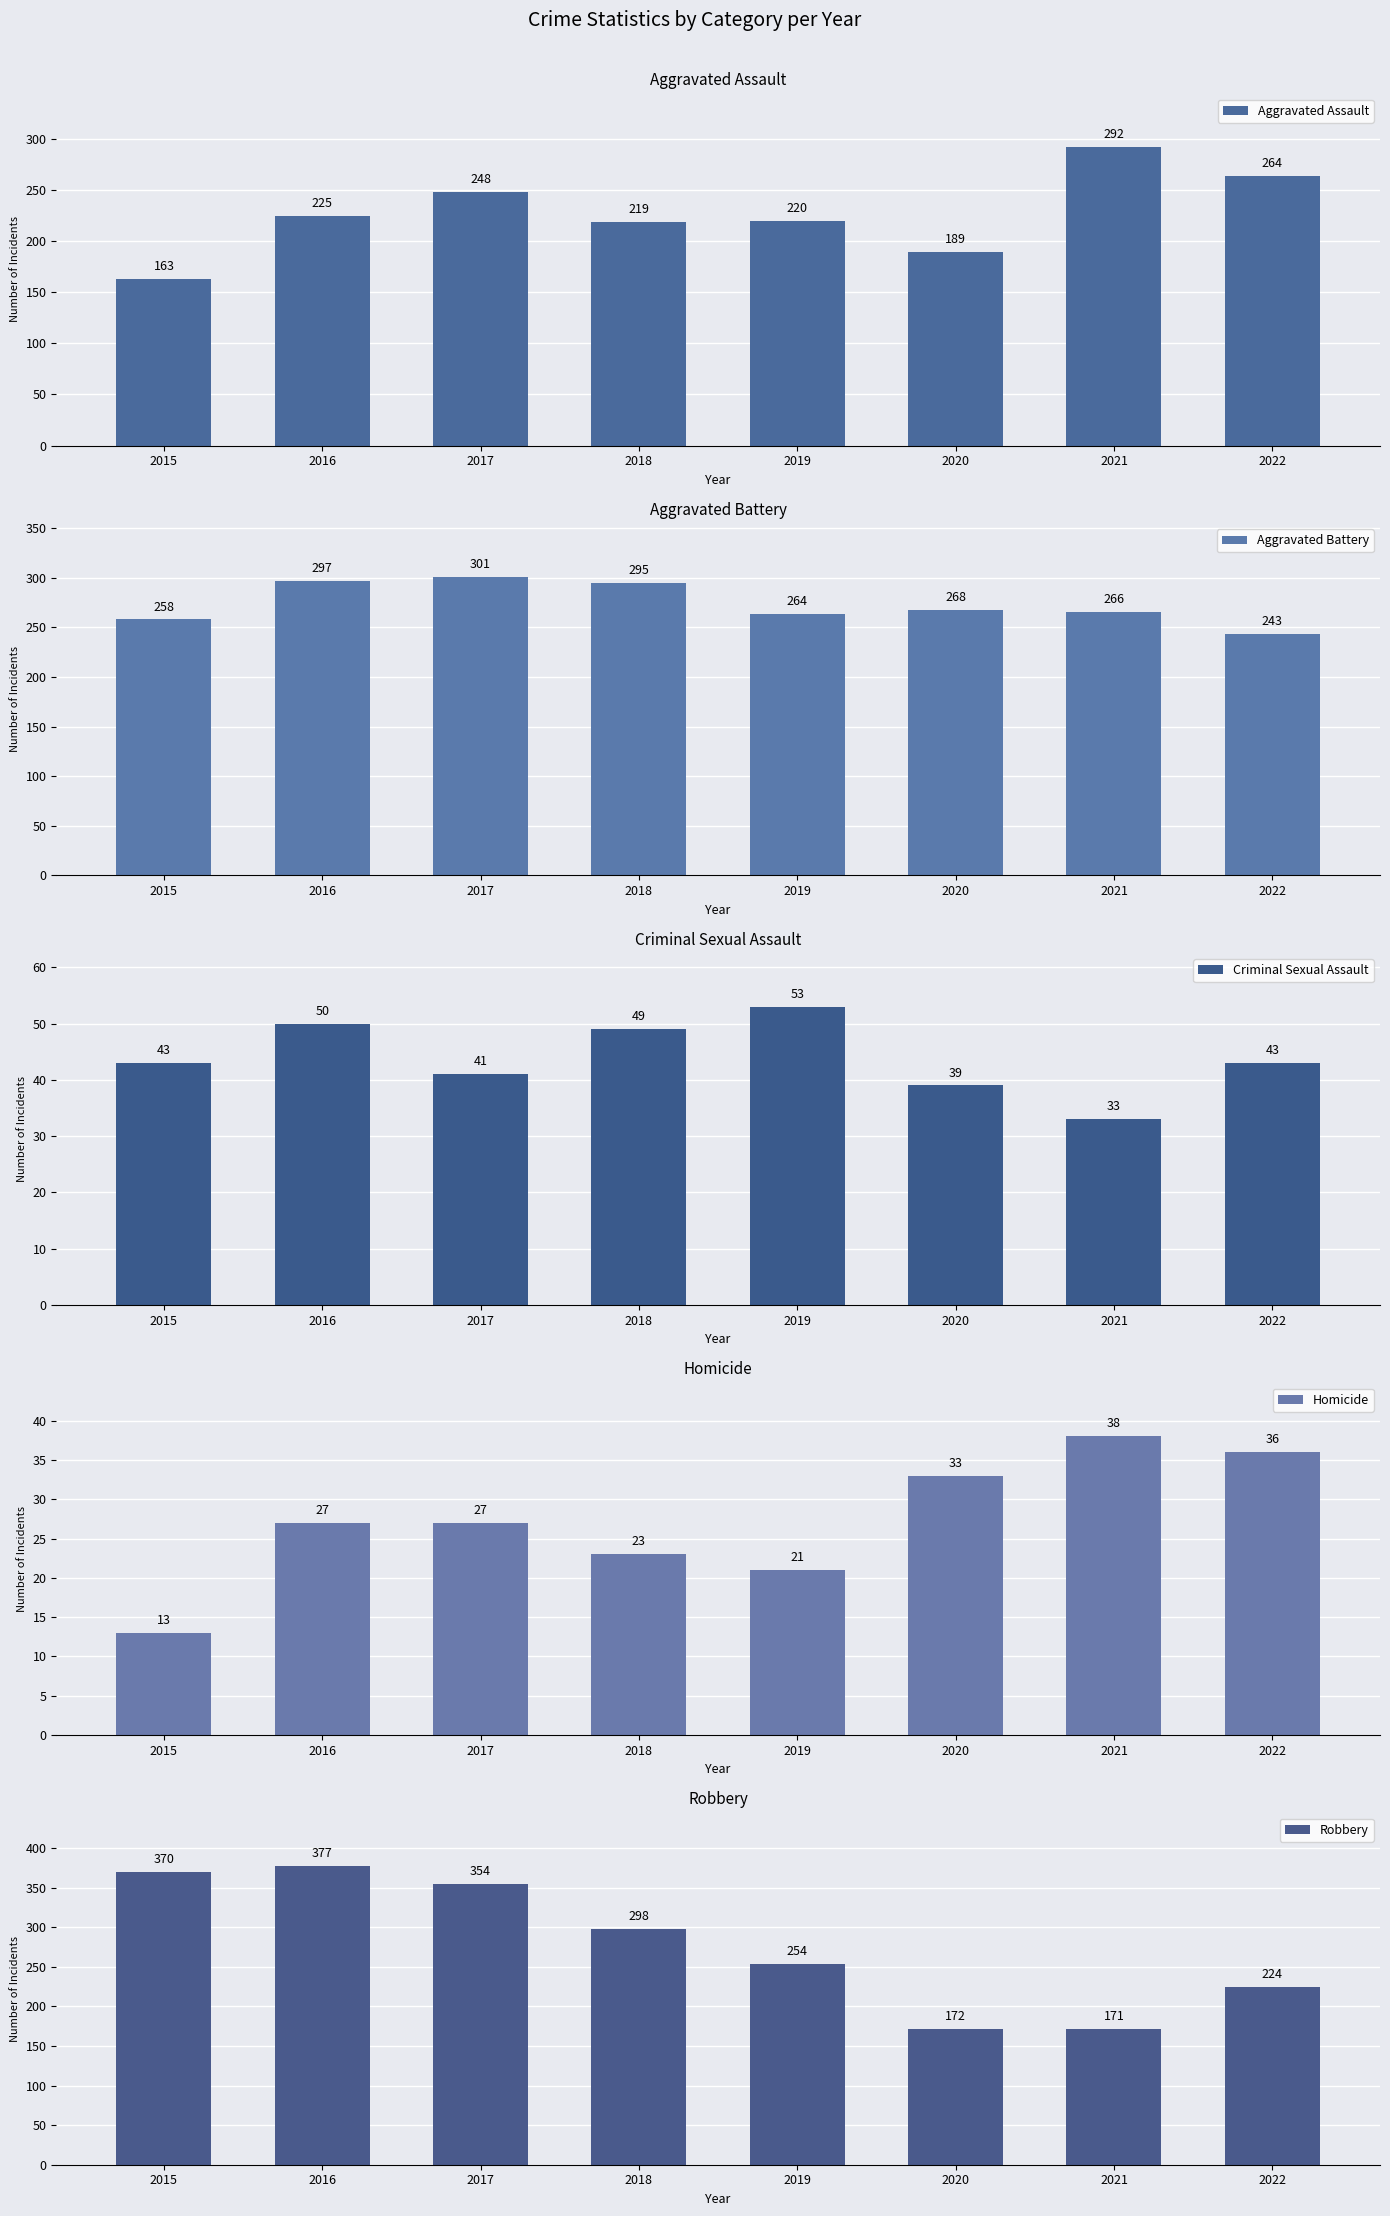

What is the difference between the Aggravated Assault values at 2018 and 2022?

45